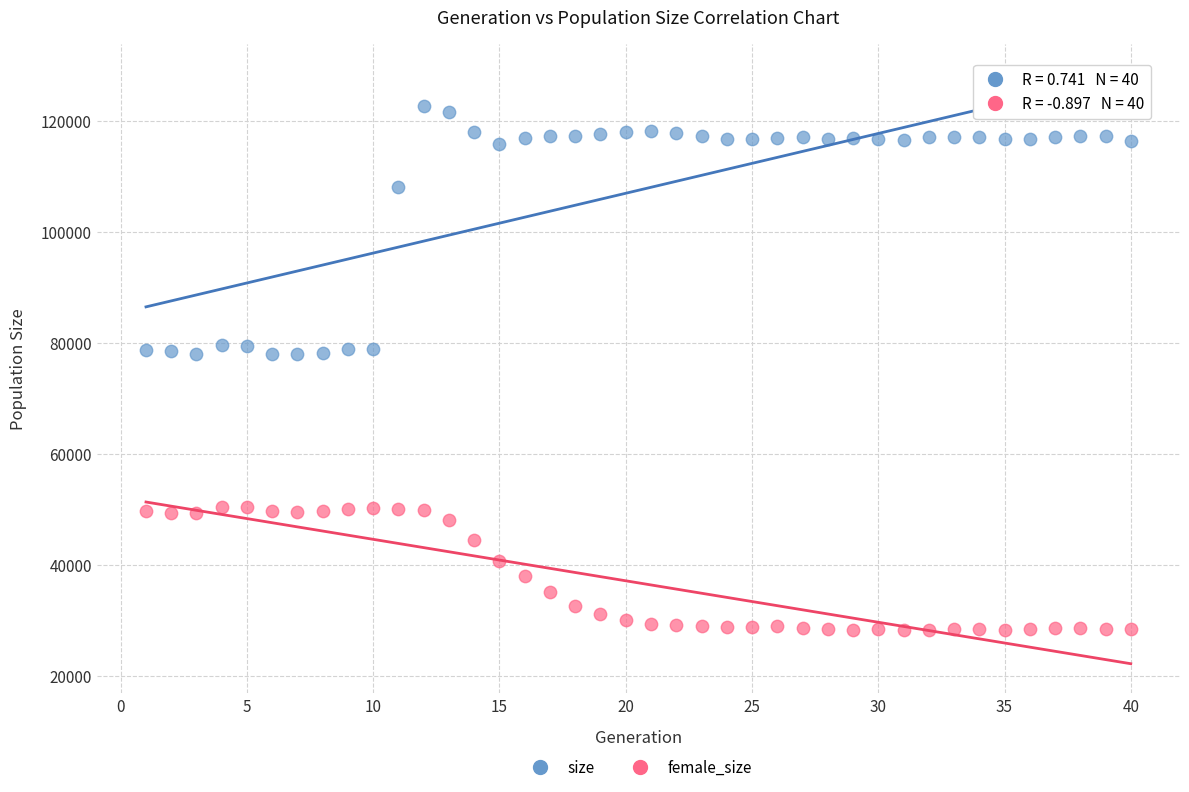

Which series reaches the maximum Y coordinate?

size